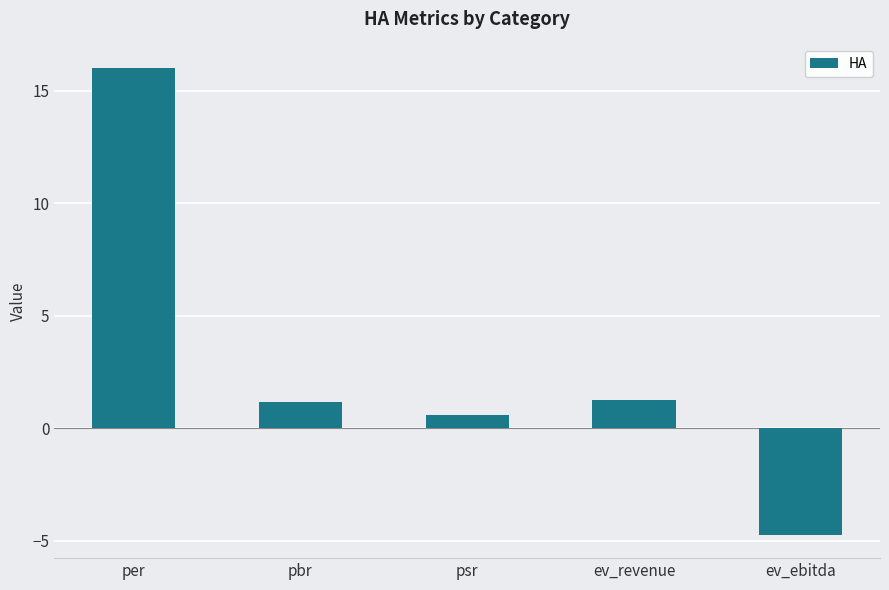

What is the change in value from psr to ev_ebitda?

-5.3